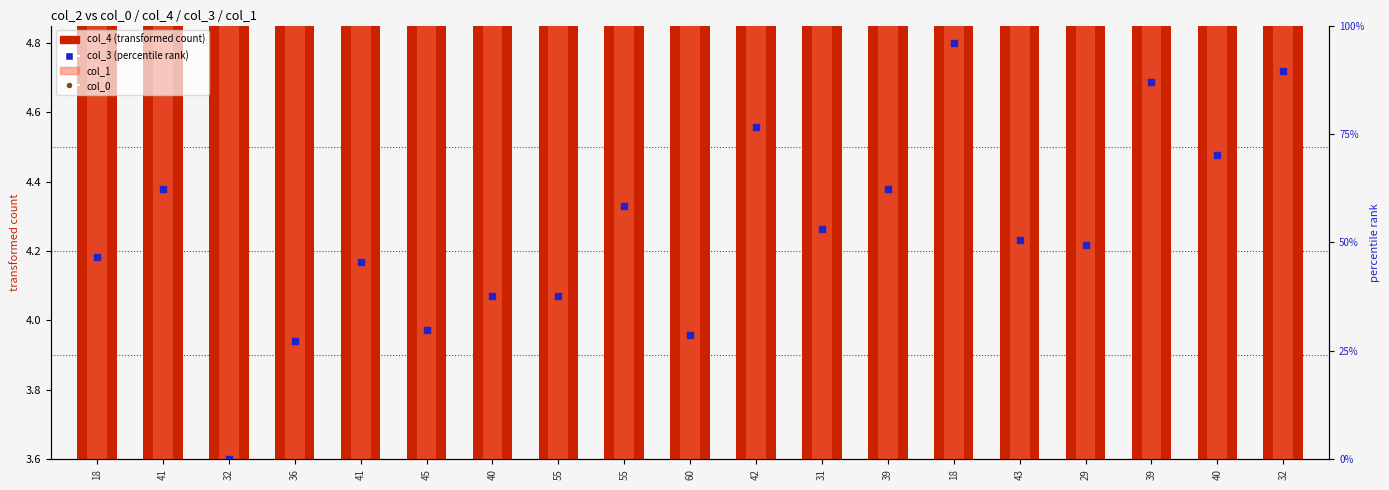

Is the value of col_4 at 39 greater than the value of col_1 at 36?

Yes